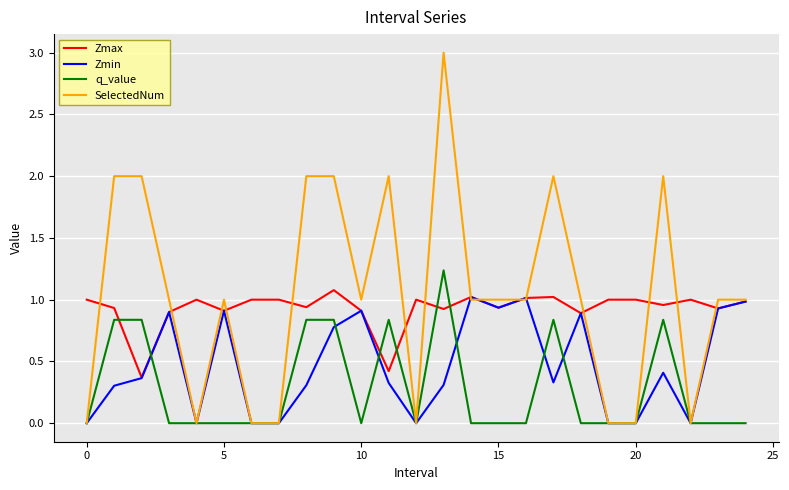

Which series has the largest total across all categories?

SelectedNum